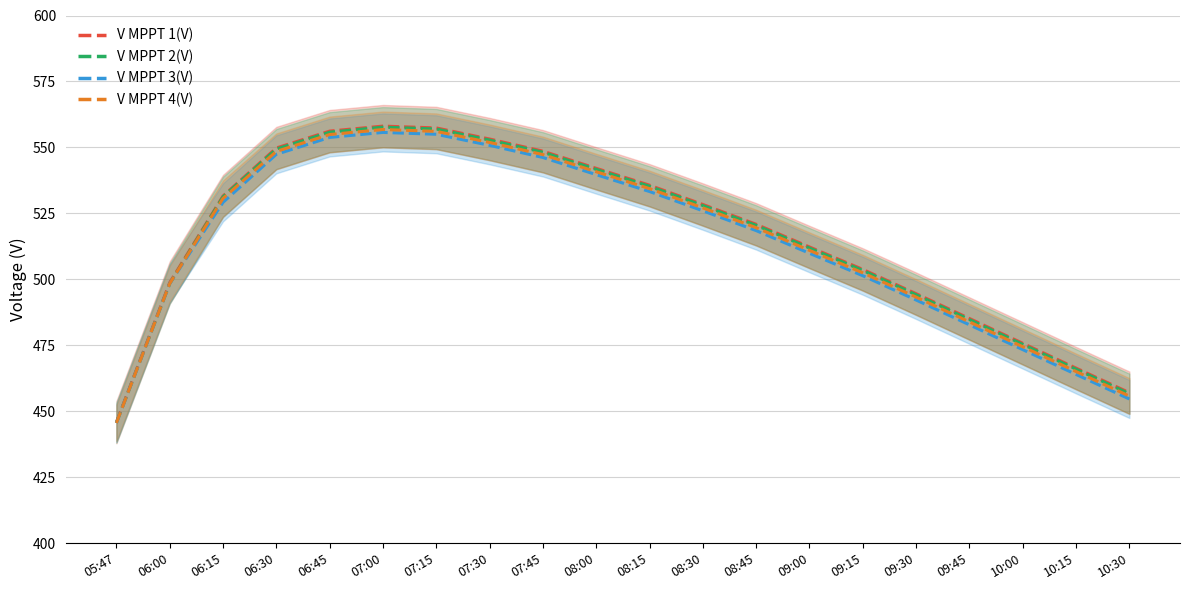

Is this an area chart (filled region under the line)?

No